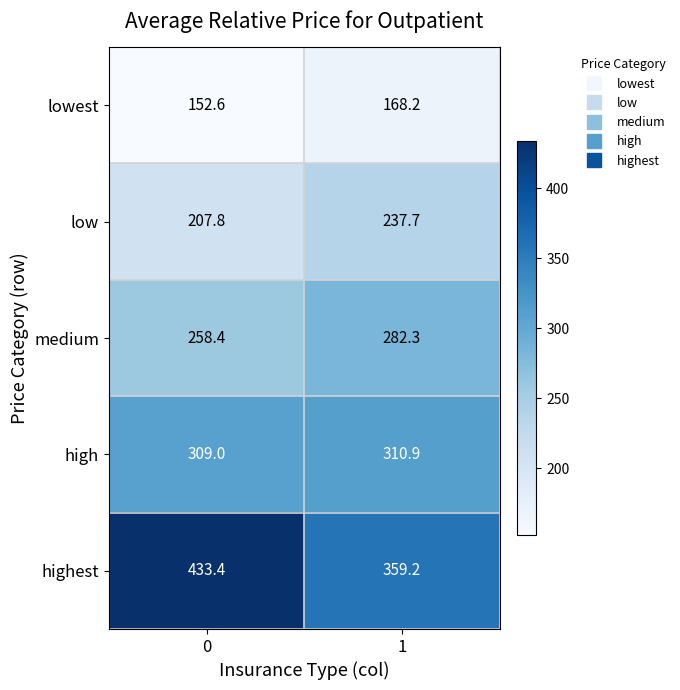

Count the number of data series in this chart.

5